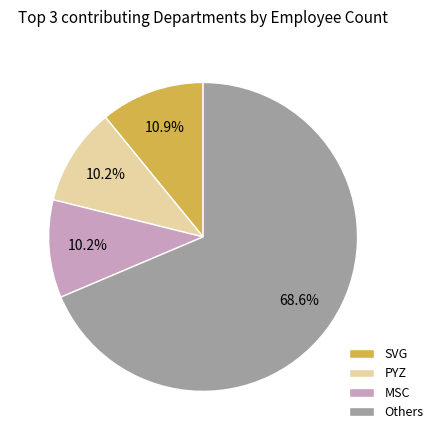

Do PYZ and SVG together represent more than half of the pie?

No